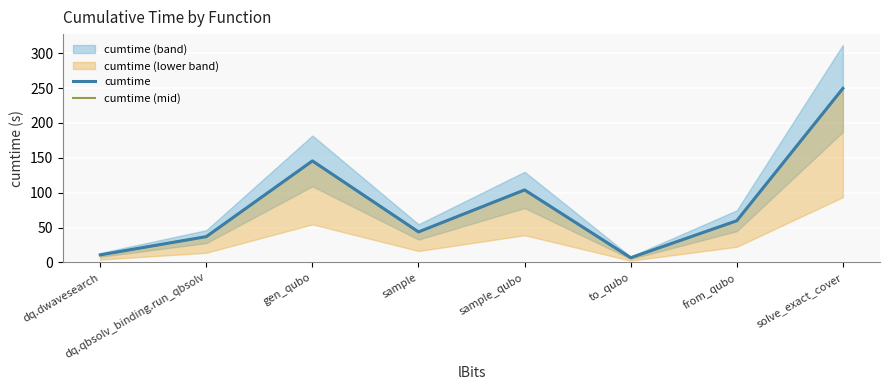

Which series has the largest total across all categories?

cumtime